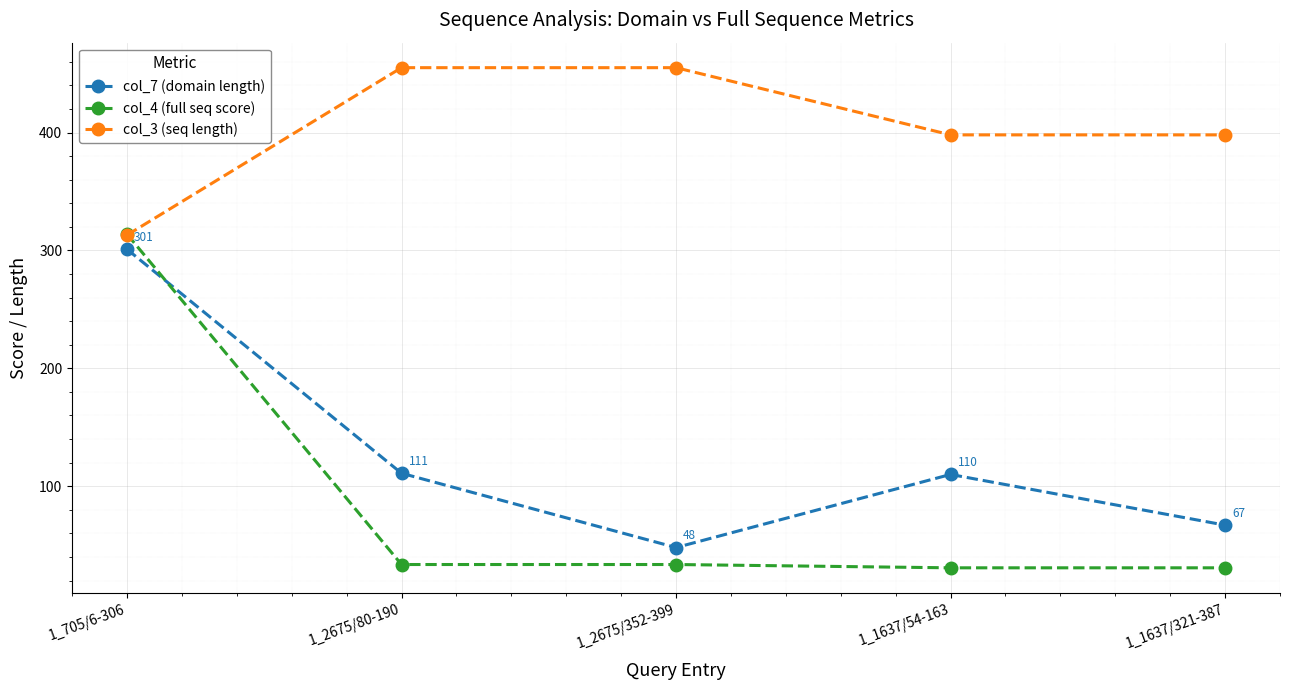

How many values in the col_4 (full seq score) series exceed 33?

3